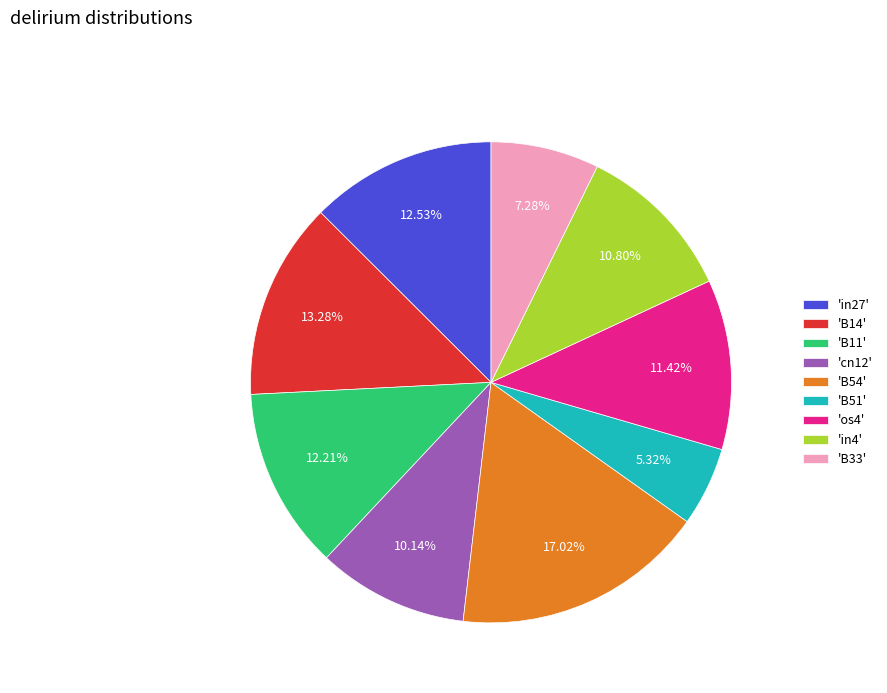

How many slices are in this pie chart?

9